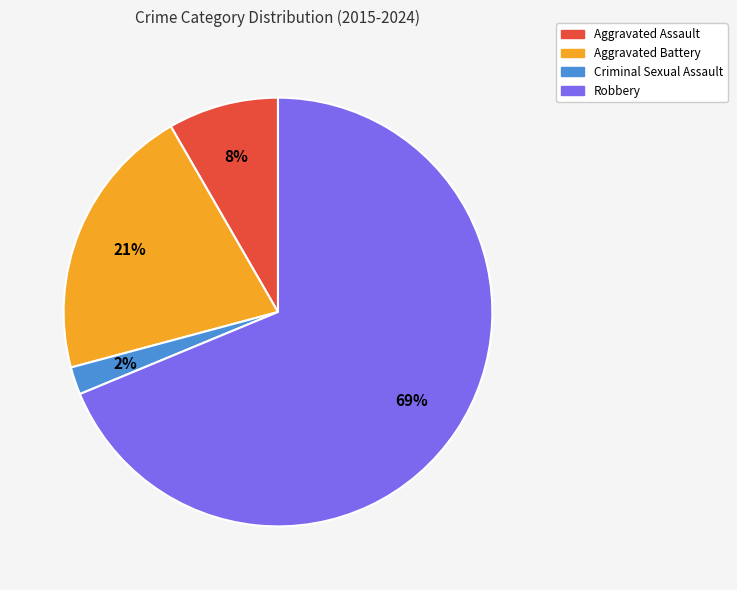

True or false: Criminal Sexual Assault accounts for 10% of the total.

False